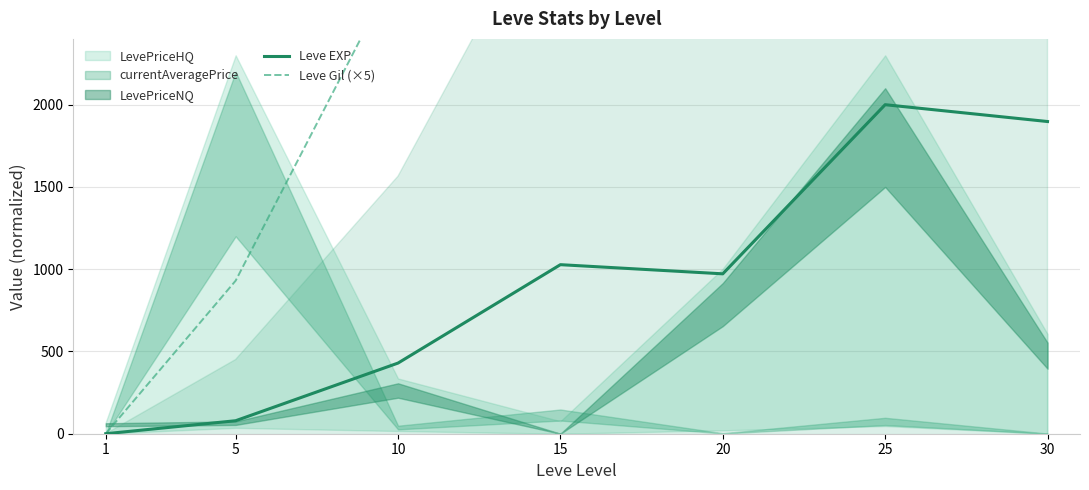

What is the average value of the Leve Gil (×5) series?

4468.4